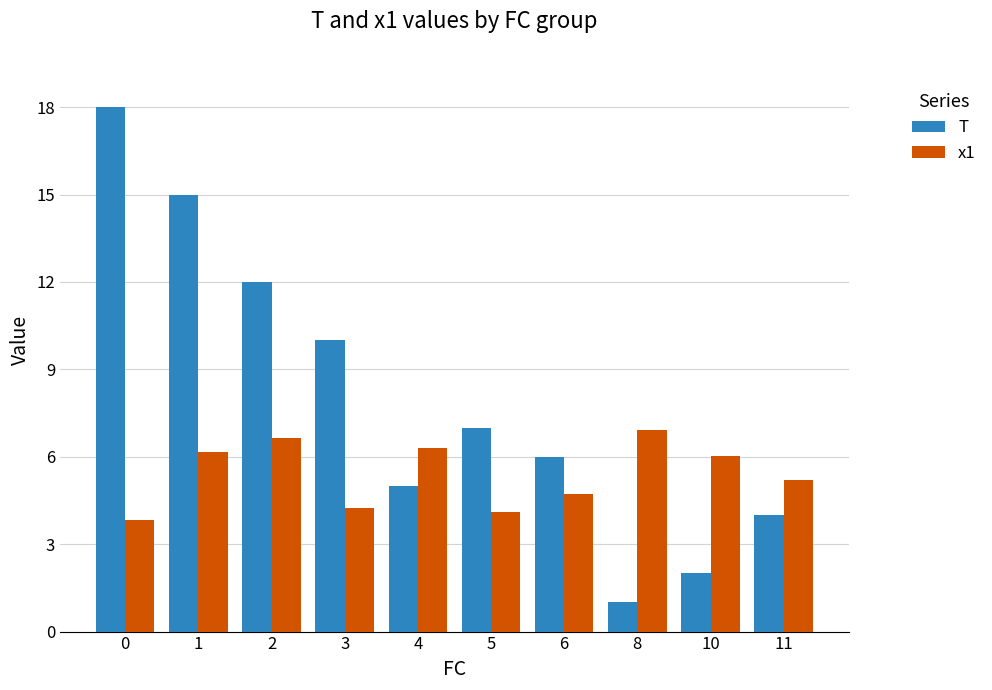

How many bars are there in total?

20